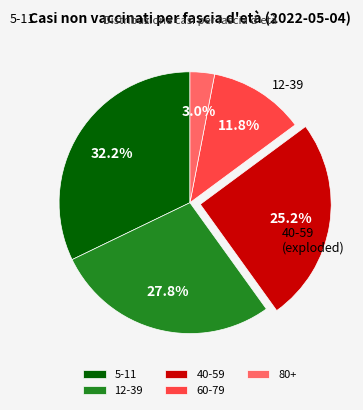

What is the smallest slice in the pie chart?

80+